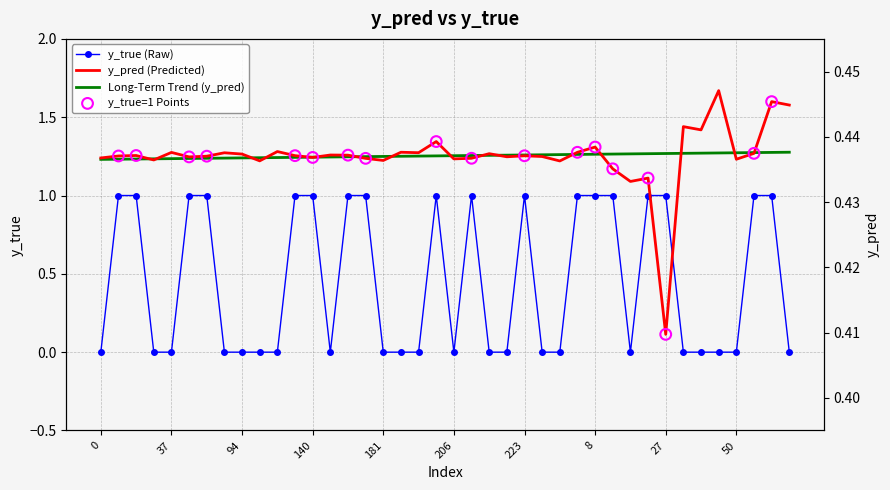

At which category is the sum across all series the highest?

66